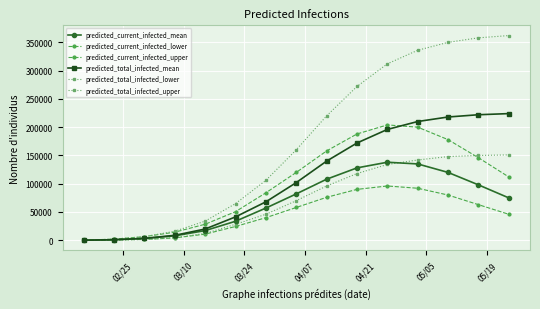

Does the chart have visible grid lines?

Yes